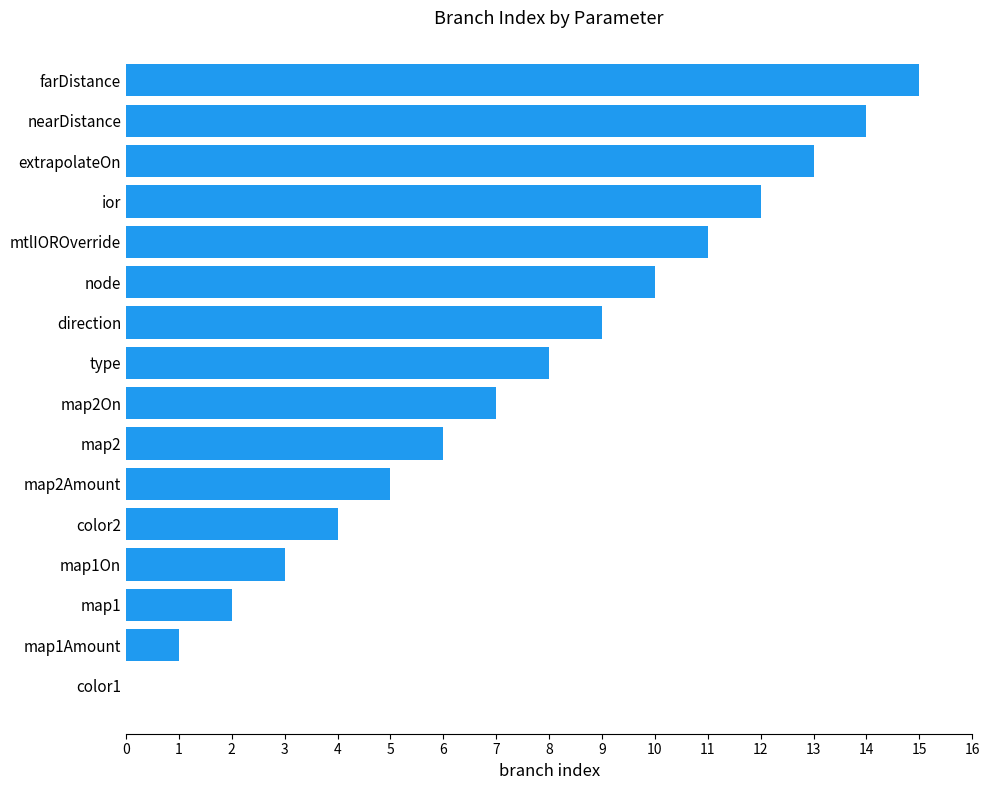

The chart shows a value of 17 at ior. True or false?

False